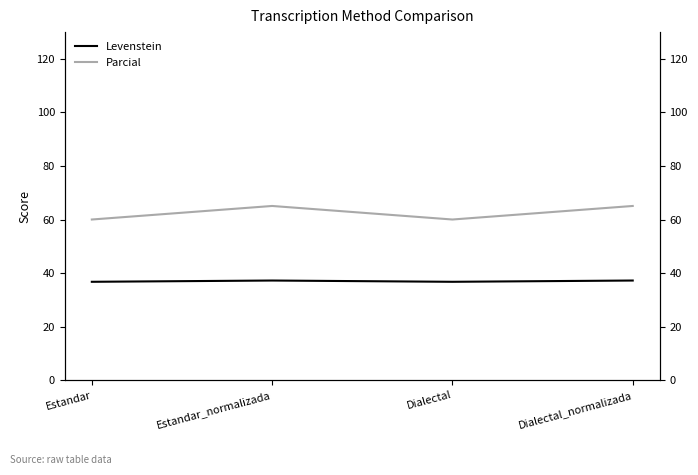

What is the difference between the highest and lowest values at Dialectal?

23.3